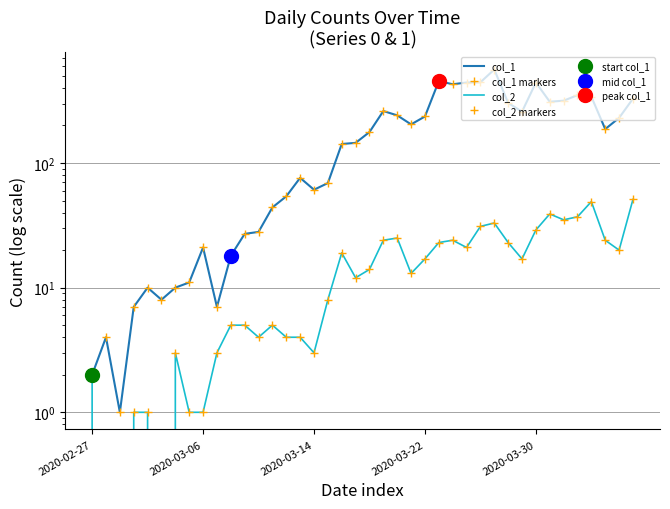

How many data points in col_2 markers are less than 14?

20